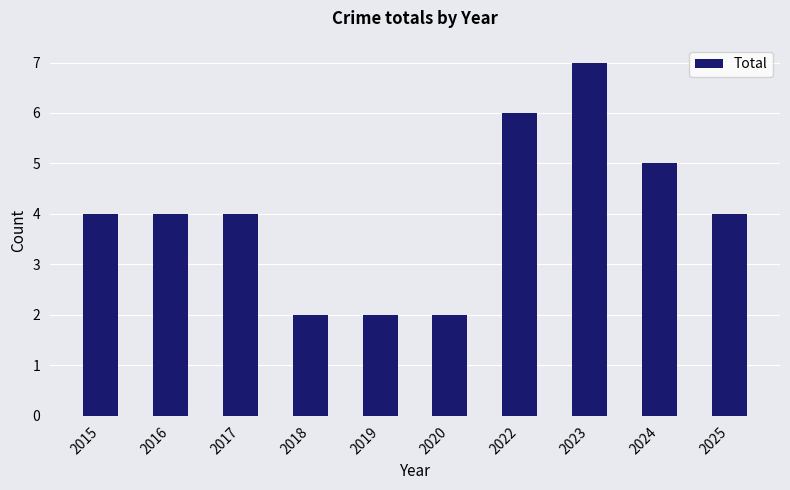

What is the value of the 3rd bar from the left?

4